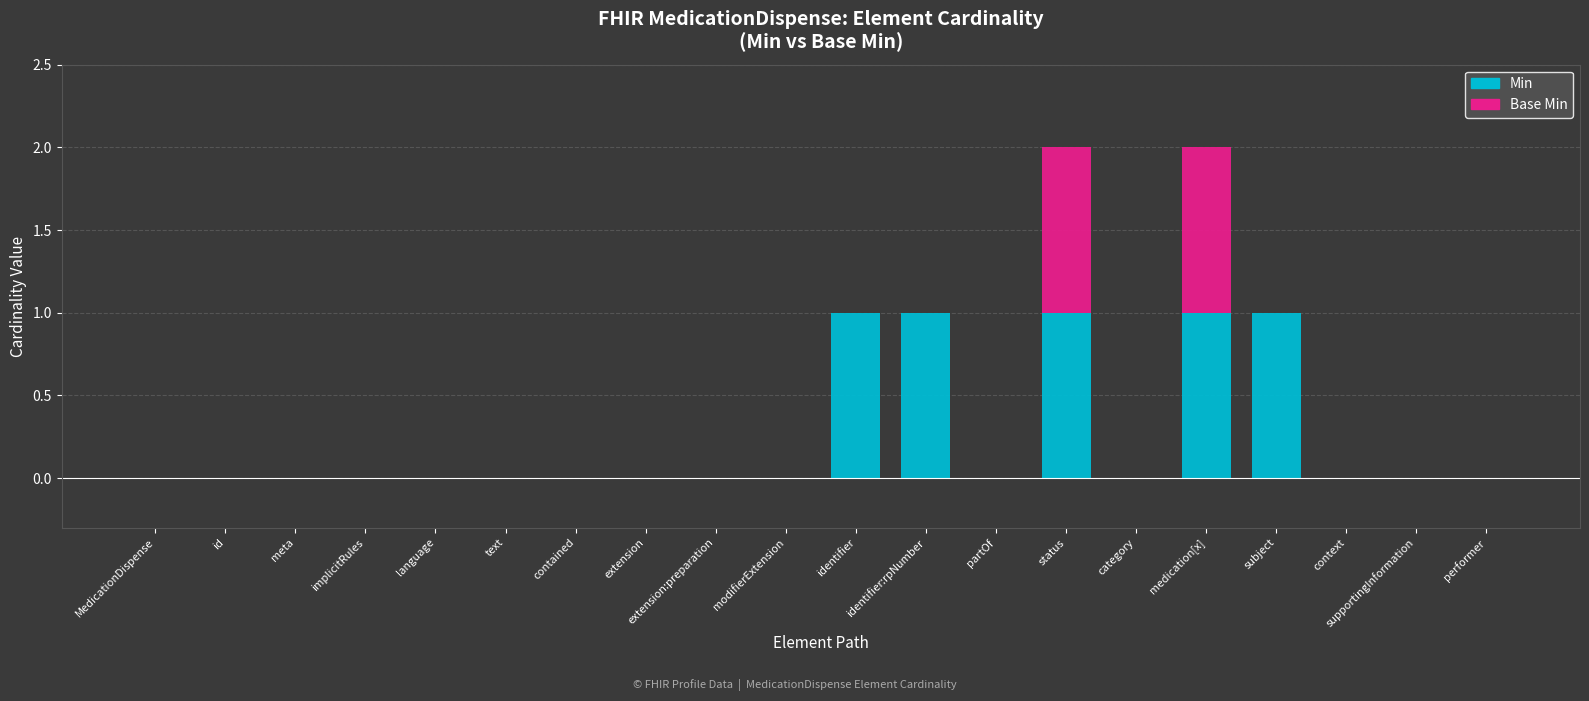

Count the Min values in the range 0 to 1.

20